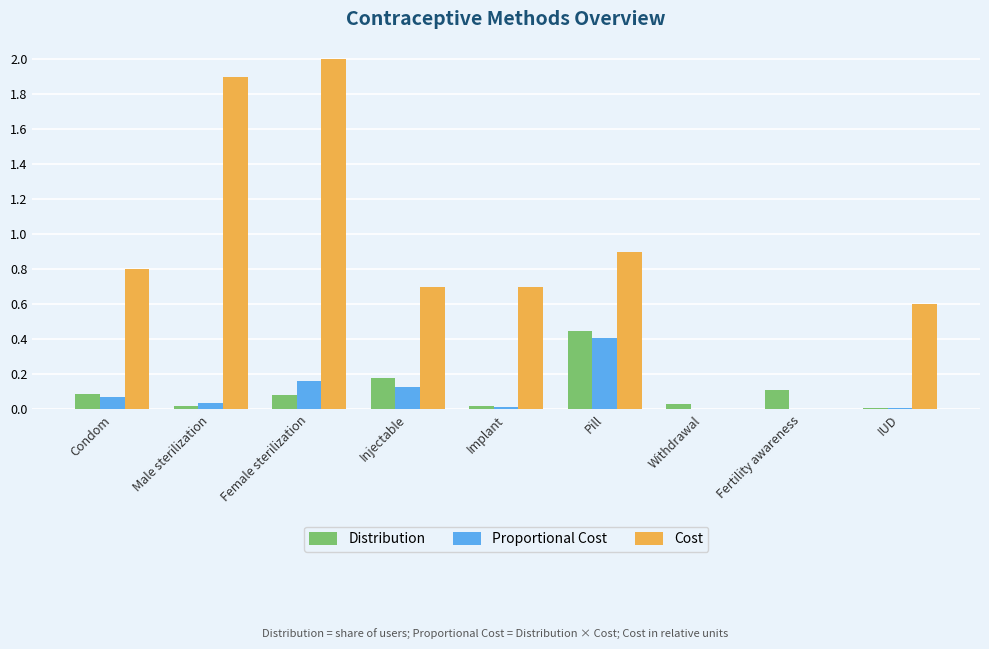

What is the sum of all Distribution values?

1.0